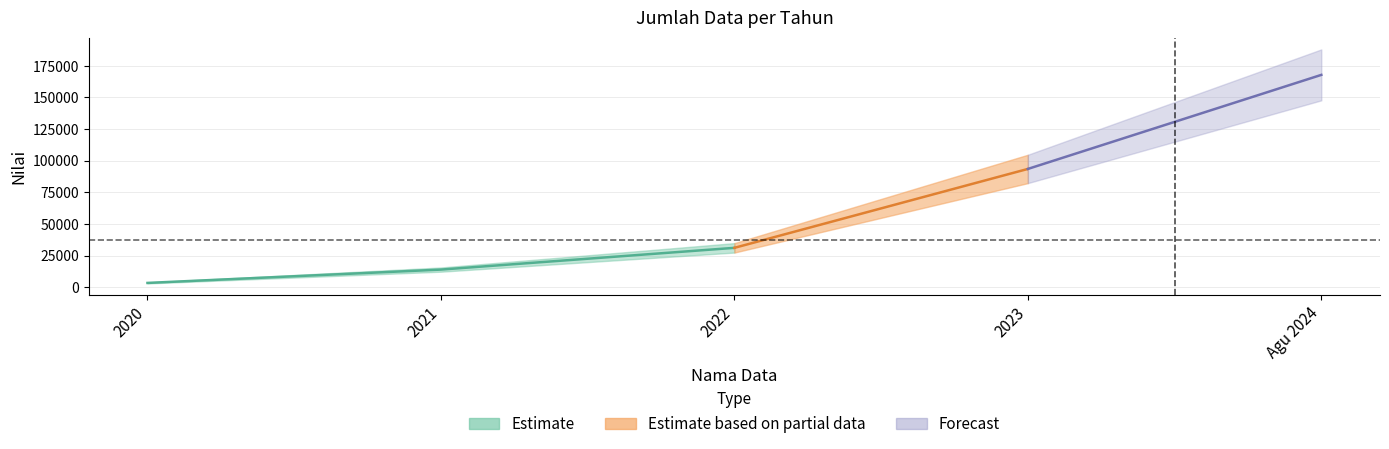

Reading right to left, what are all the values shown in this chart?

Agu 2024=167864	2023=93478	2022=31069	2021=13871	2020=3325